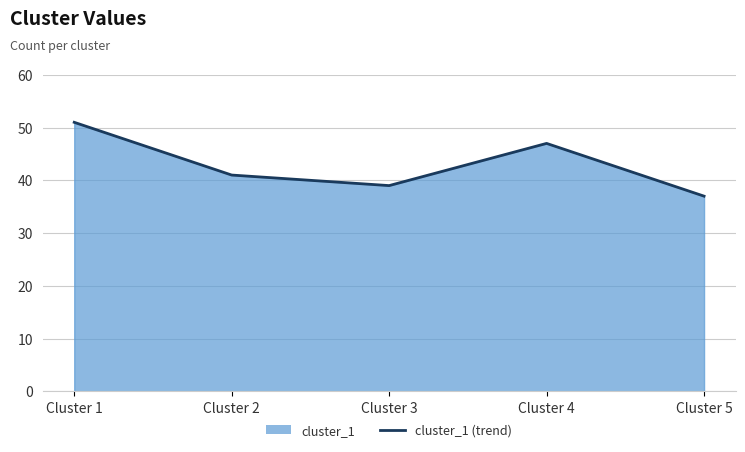

At which label does the data first exceed 41?

Cluster 1